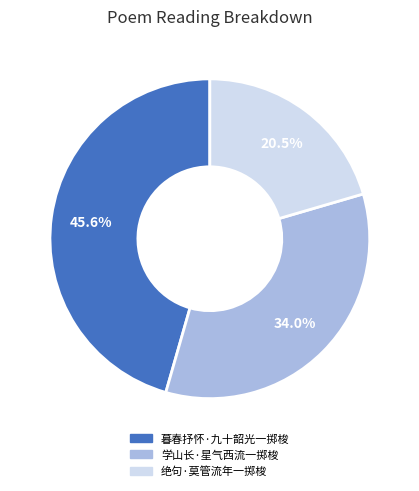

Is it true that 学山长·星气西流一掷梭 is 34% of the pie?

True